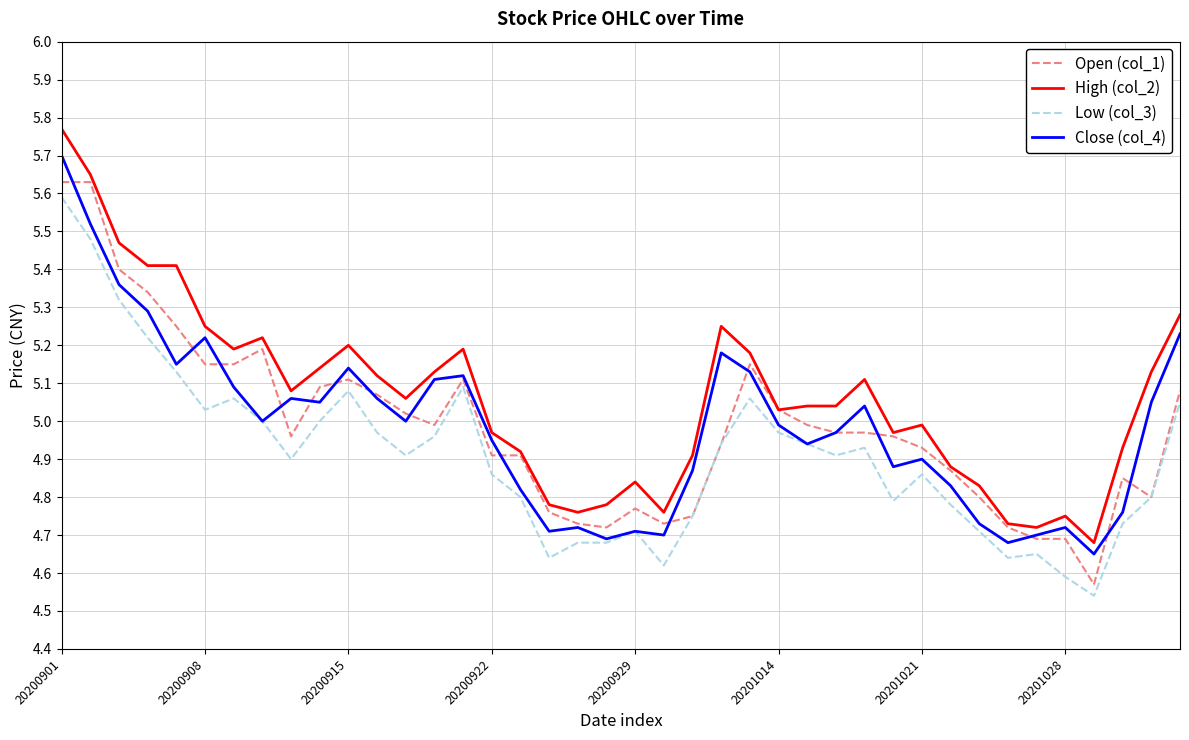

Which series has the largest total across all categories?

High (col_2)